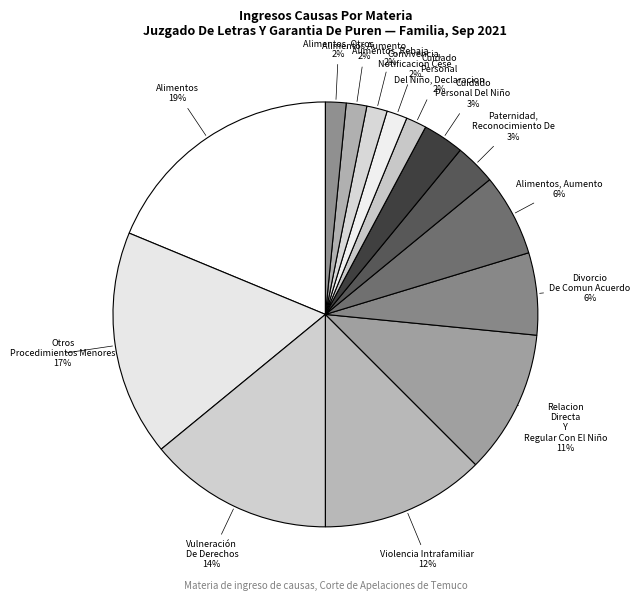

To the nearest percent, what is the combined percentage of Alimentos, Aumento and Alimentos Aumento?

8%